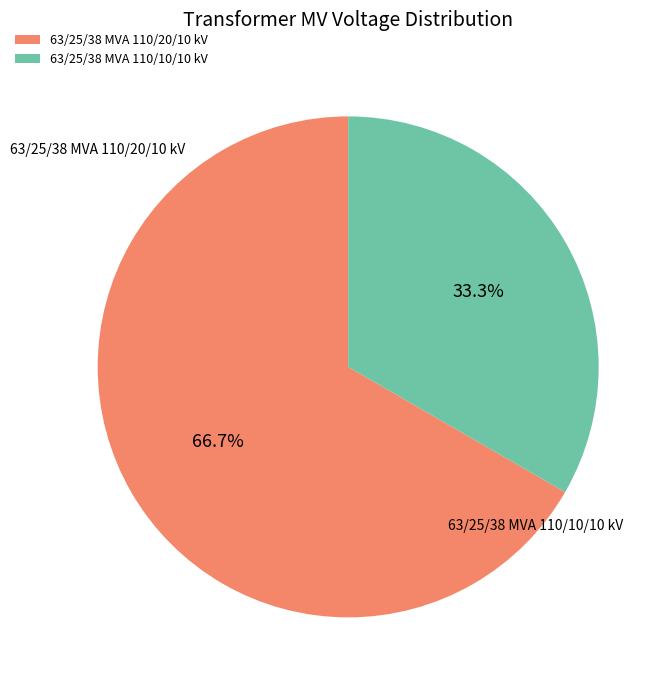

What is the smallest slice in the pie chart?

63/25/38 MVA 110/10/10 kV